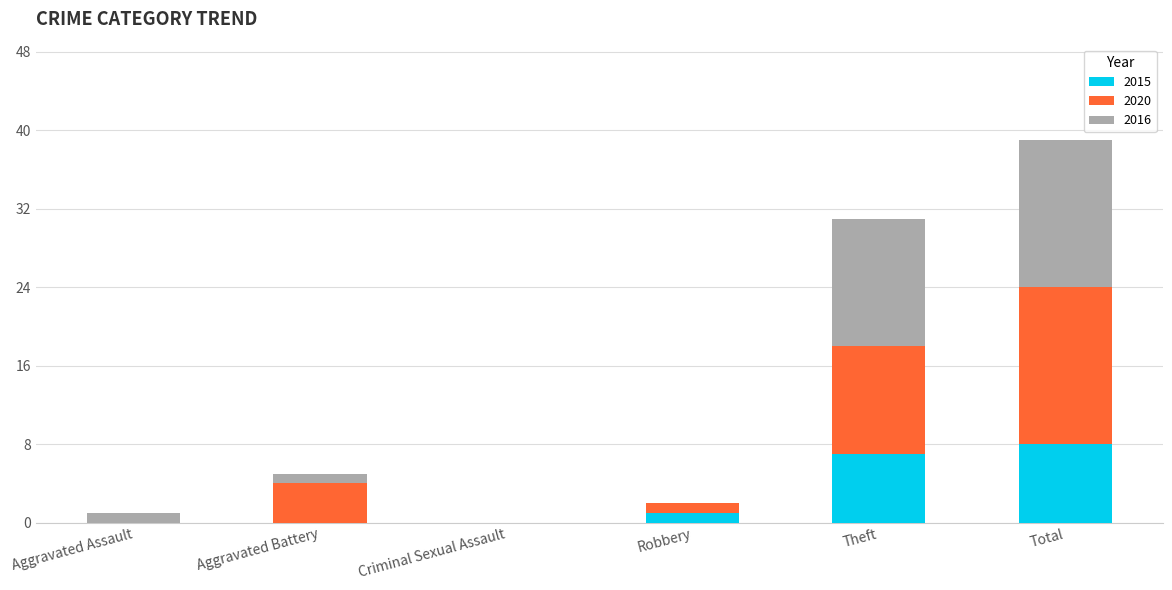

The value of 2015 at Total is 8. True or false?

True